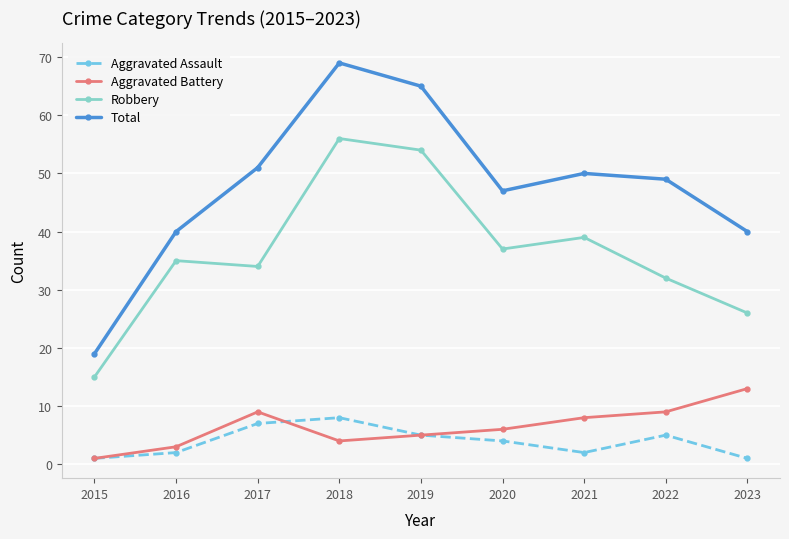

Is the value of Aggravated Assault at 2022 greater than the value of Total at 2016?

No